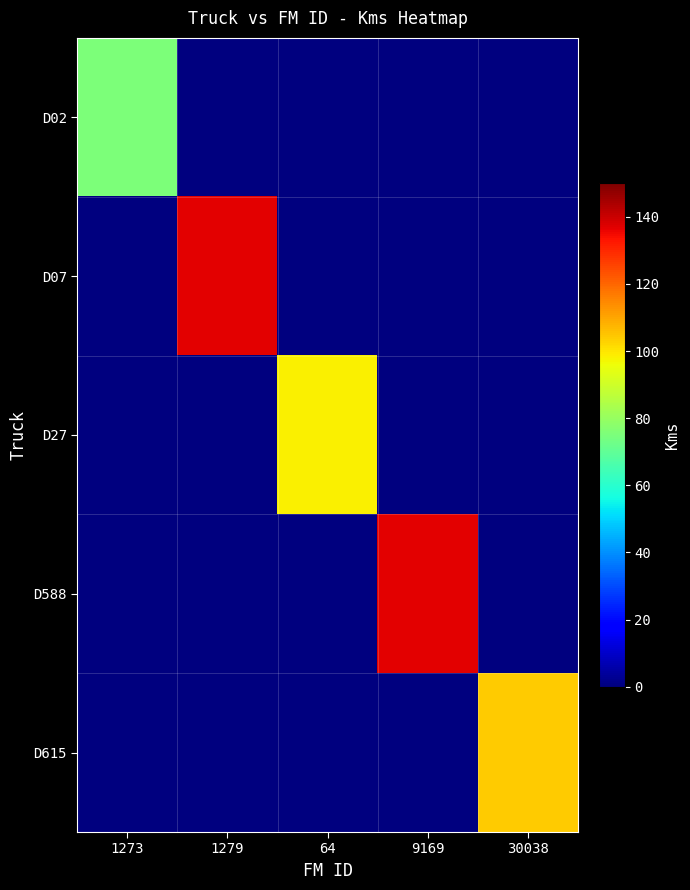

Which category has the lowest value across all series?

1279